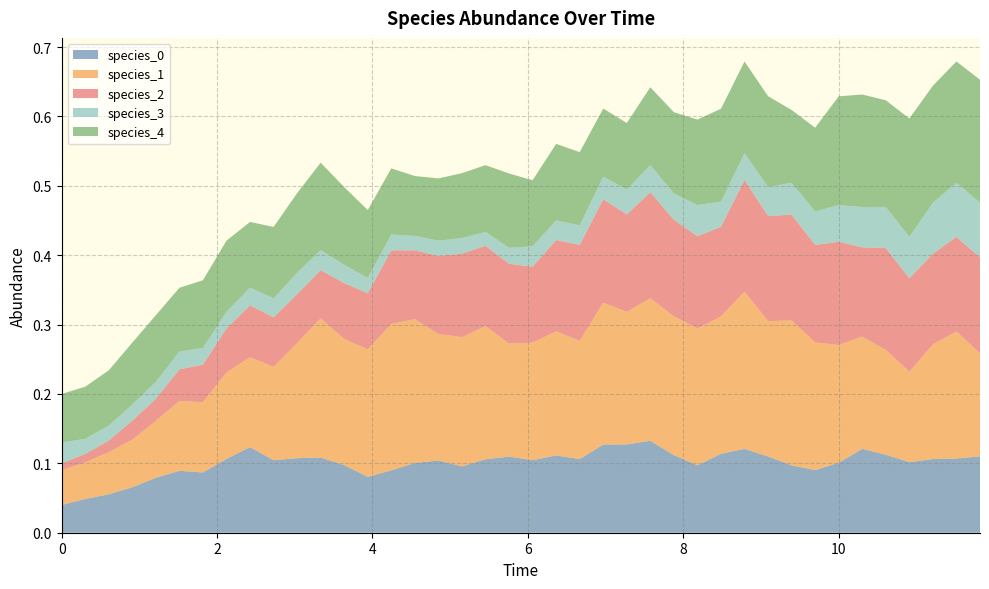

Reading left to right, extract all data points from this chart.

species_0: 0.0	0.0	0.1	0.1	0.1	0.1	0.1	0.1	0.1	0.1	0.1	0.1	0.1	0.1	0.1	0.1	0.1	0.1	0.1	0.1	0.1	0.1	0.1	0.1	0.1	0.1	0.1	0.1	0.1	0.1	0.1	0.1	0.1	0.1	0.1	0.1	0.1	0.1	0.1	0.1
species_1: 0.1	0.1	0.1	0.1	0.1	0.1	0.1	0.1	0.1	0.1	0.2	0.2	0.2	0.2	0.2	0.2	0.2	0.2	0.2	0.2	0.2	0.2	0.2	0.2	0.2	0.2	0.2	0.2	0.2	0.2	0.2	0.2	0.2	0.2	0.2	0.2	0.1	0.2	0.2	0.1
species_2: 0.0	0.0	0.0	0.0	0.0	0.0	0.1	0.1	0.1	0.1	0.1	0.1	0.1	0.1	0.1	0.1	0.1	0.1	0.1	0.1	0.1	0.1	0.1	0.1	0.1	0.2	0.1	0.1	0.1	0.2	0.2	0.2	0.1	0.1	0.1	0.1	0.1	0.1	0.1	0.1
species_3: 0.0	0.0	0.0	0.0	0.0	0.0	0.0	0.0	0.0	0.0	0.0	0.0	0.0	0.0	0.0	0.0	0.0	0.0	0.0	0.0	0.0	0.0	0.0	0.0	0.0	0.0	0.0	0.0	0.0	0.0	0.0	0.0	0.0	0.1	0.1	0.1	0.1	0.1	0.1	0.1
species_4: 0.1	0.1	0.1	0.1	0.1	0.1	0.1	0.1	0.1	0.1	0.1	0.1	0.1	0.1	0.1	0.1	0.1	0.1	0.1	0.1	0.1	0.1	0.1	0.1	0.1	0.1	0.1	0.1	0.1	0.1	0.1	0.1	0.1	0.2	0.2	0.2	0.2	0.2	0.2	0.2